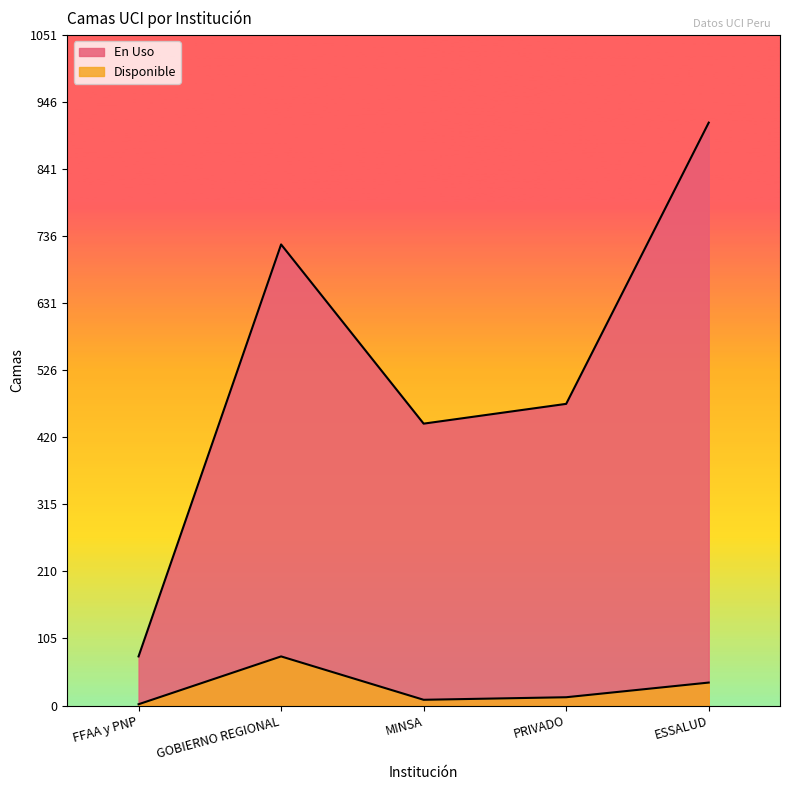

What is the value of the En Uso point at the 5th from the left?

914